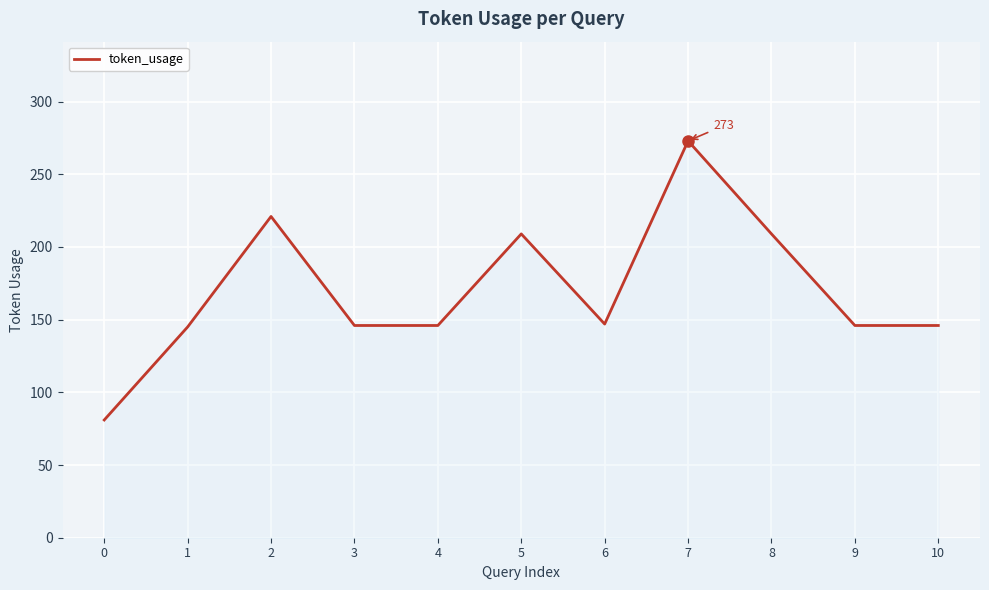

At which label does the data first exceed 146?

2